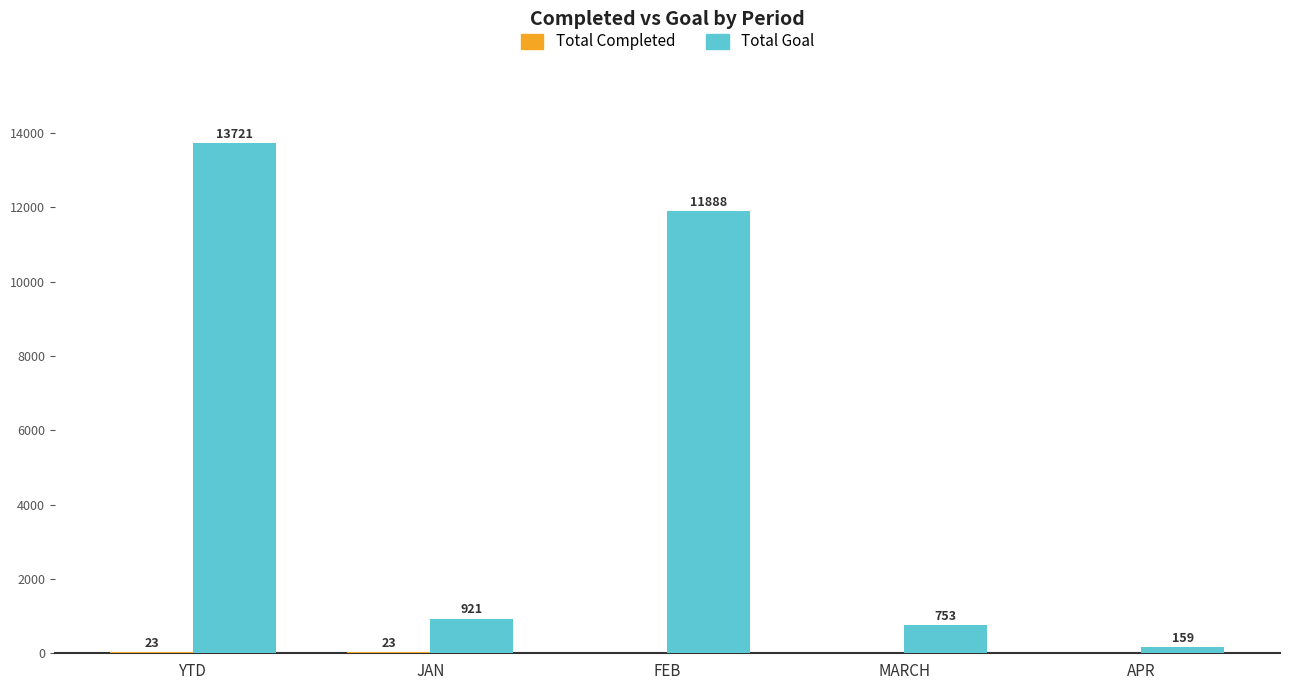

At which label does Total Goal reach its peak?

YTD